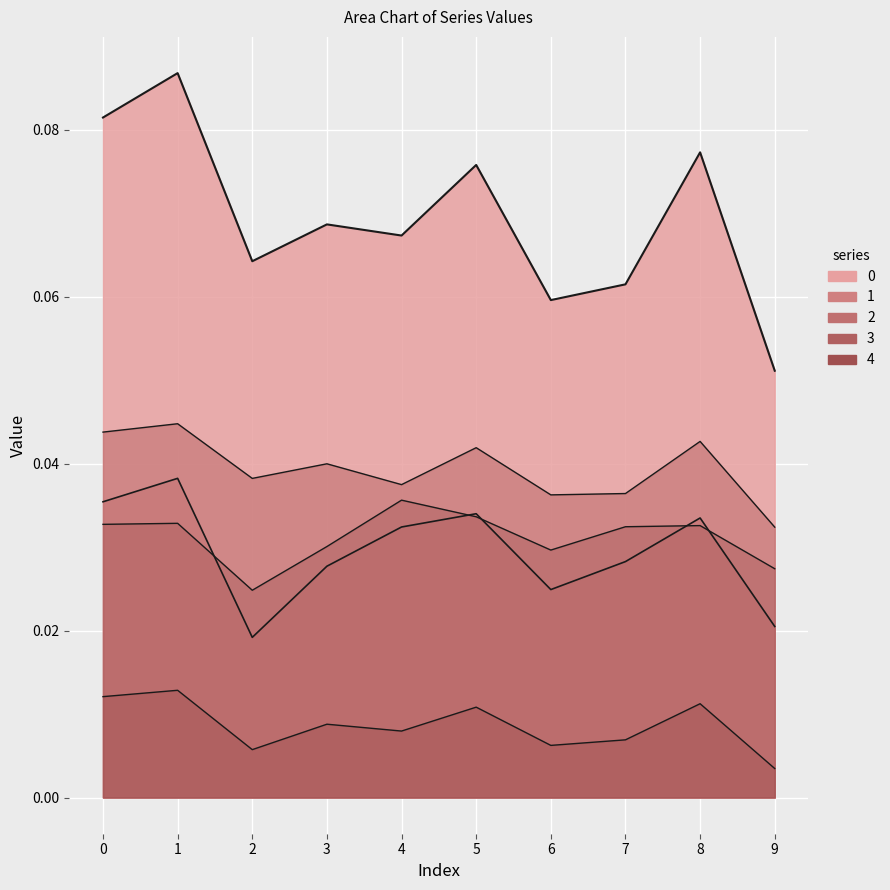

True or false: 3 and 0 intersect in this chart.

False